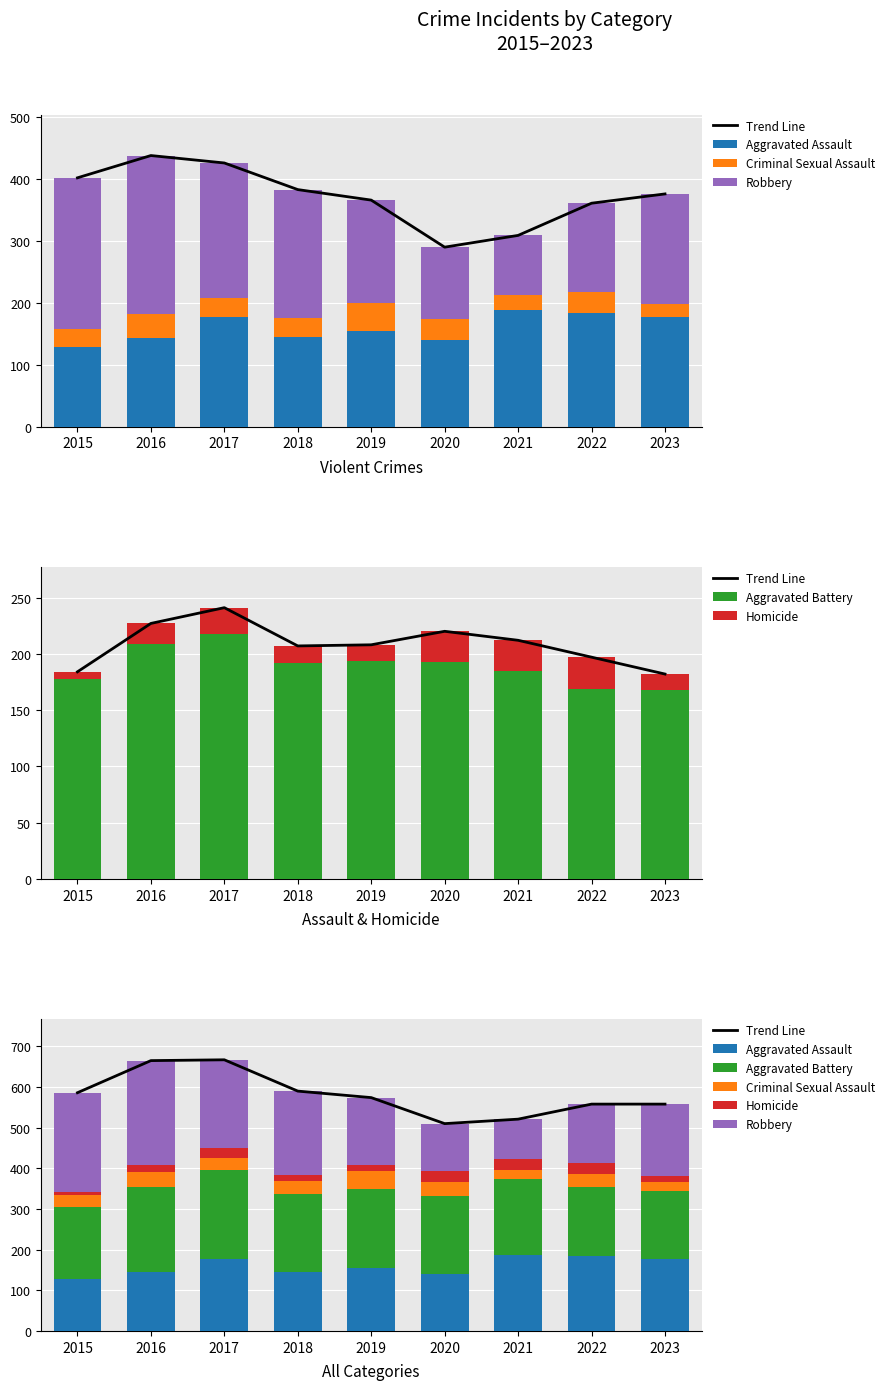

Reading left to right, extract all data points from this chart.

Trend Line: 586	665	667	590	574	510	521	558	558
Aggravated Assault: 128	144	177	145	155	140	188	184	177
Criminal Sexual Assault: 29	38	31	31	45	34	24	33	21
Robbery: 245	256	218	207	166	116	97	144	178
Aggravated Battery: 178	209	218	192	194	193	185	169	168
Homicide: 6	18	23	15	14	27	27	28	14